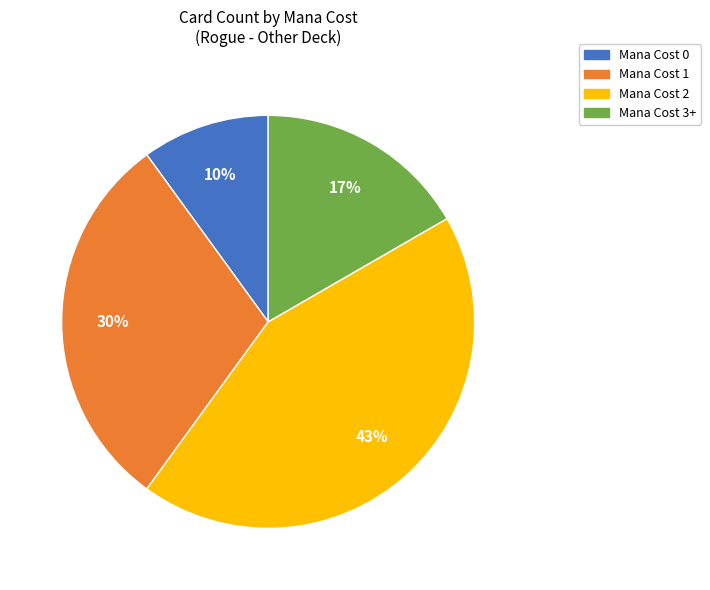

How many slices are in this pie chart?

4